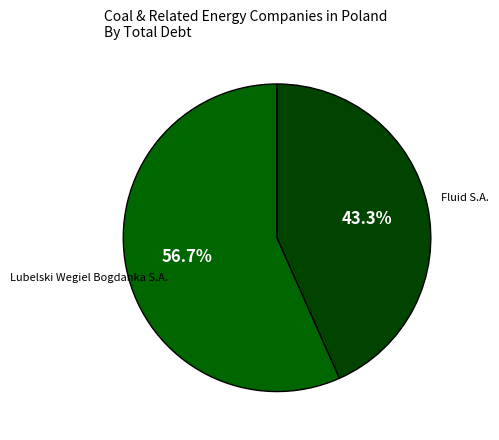

How many slices are in this pie chart?

2